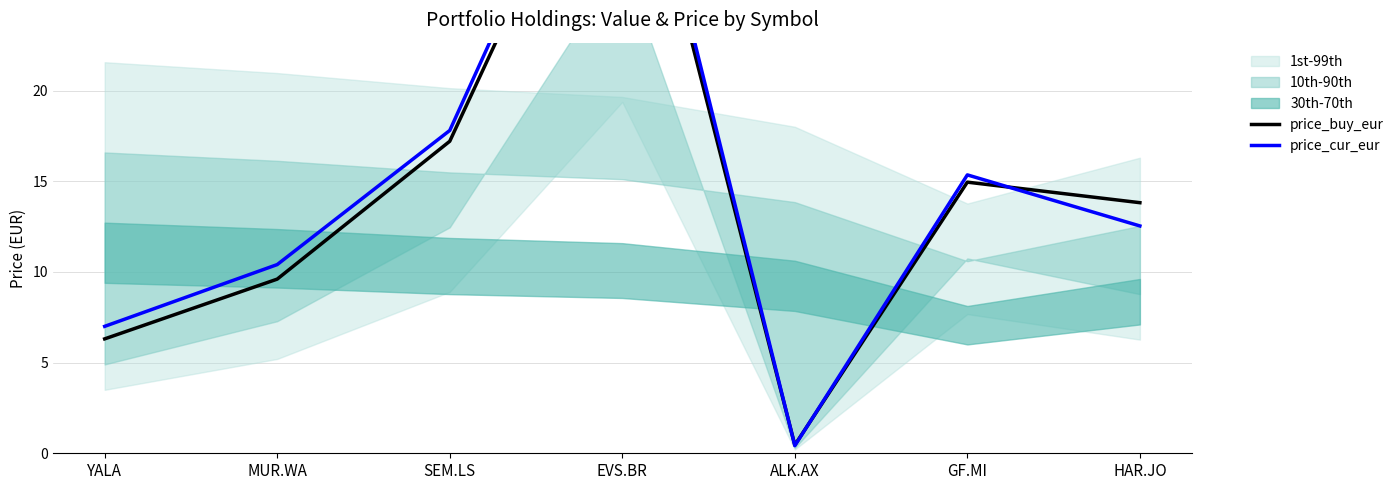

At how many categories does at least one series exceed 22?

1